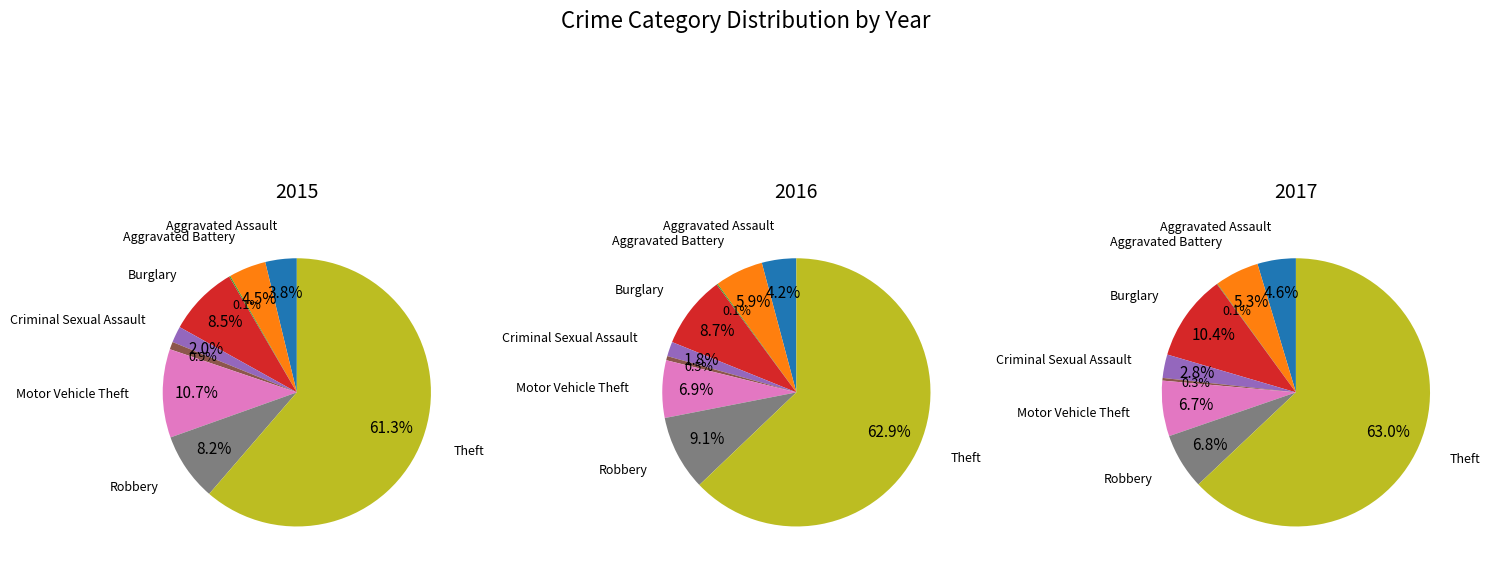

To the nearest percent, what percentage of the pie is Burglary?

8%